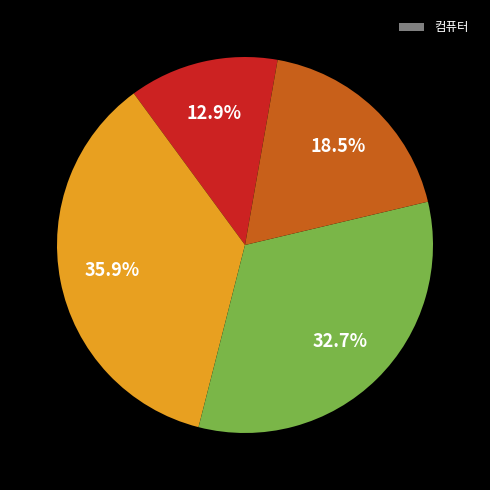

Does any single category account for the majority?

No